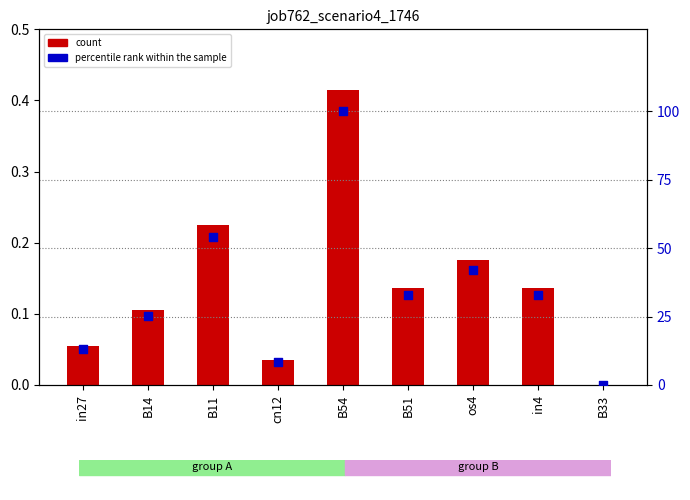

At how many categories does at least one series exceed 3?

8